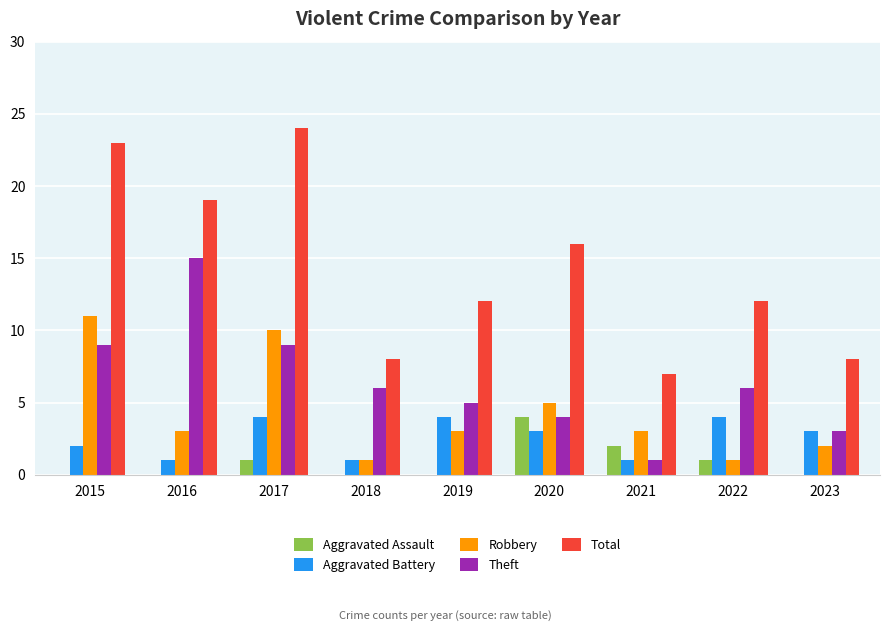

True or false: Theft has a value of 6 at 2022.

True